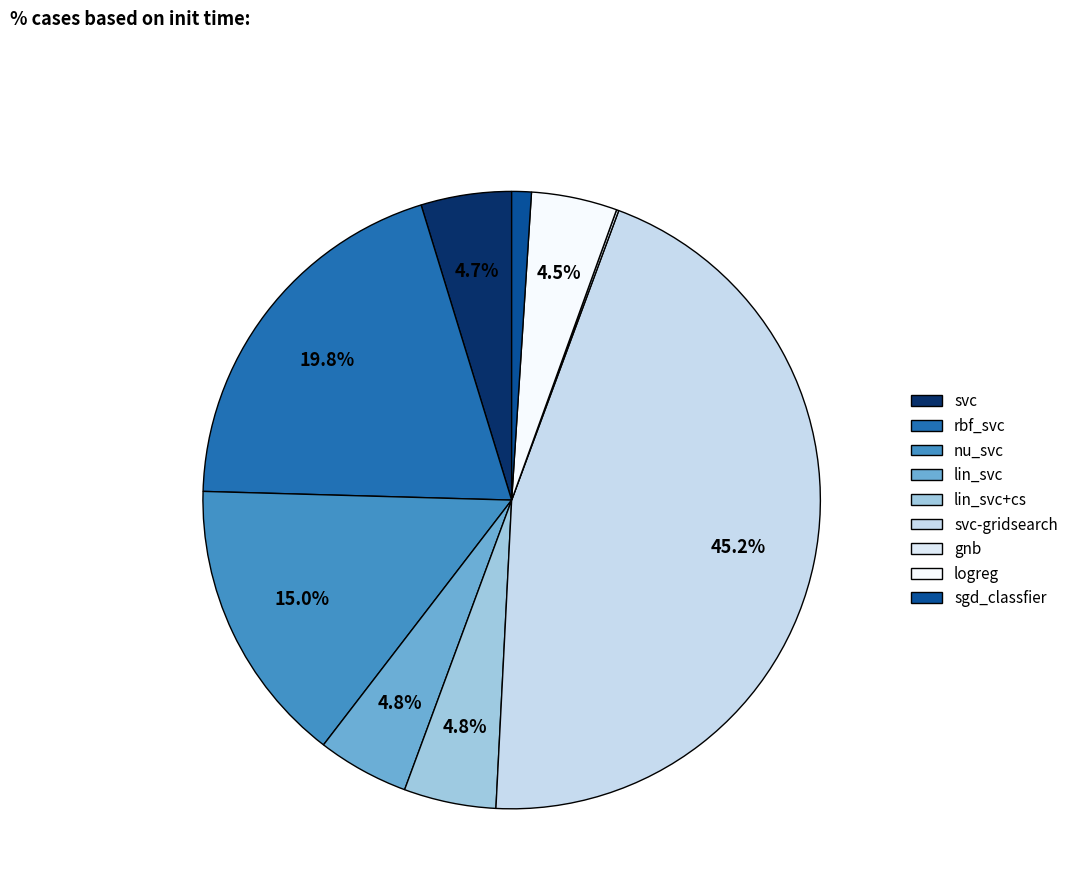

Does nu_svc represent more than half of the total?

No